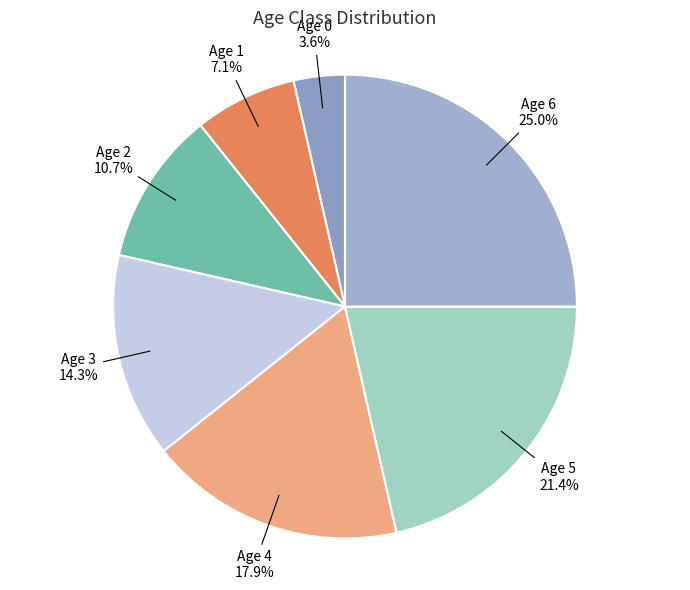

Which category has the smallest portion of the pie?

Age 0